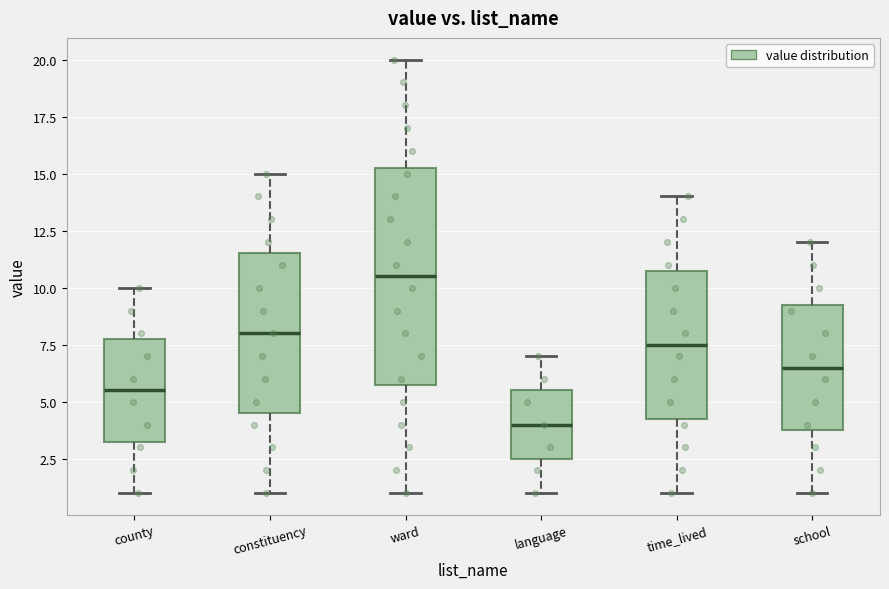

Which box's median line is the lowest?

language